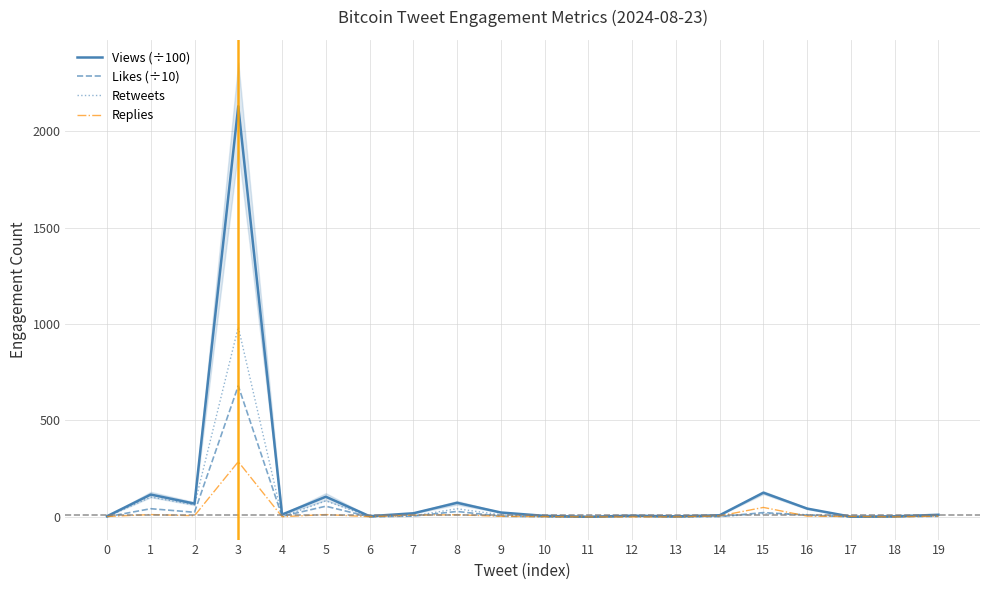

How many lines are shown in the chart?

4